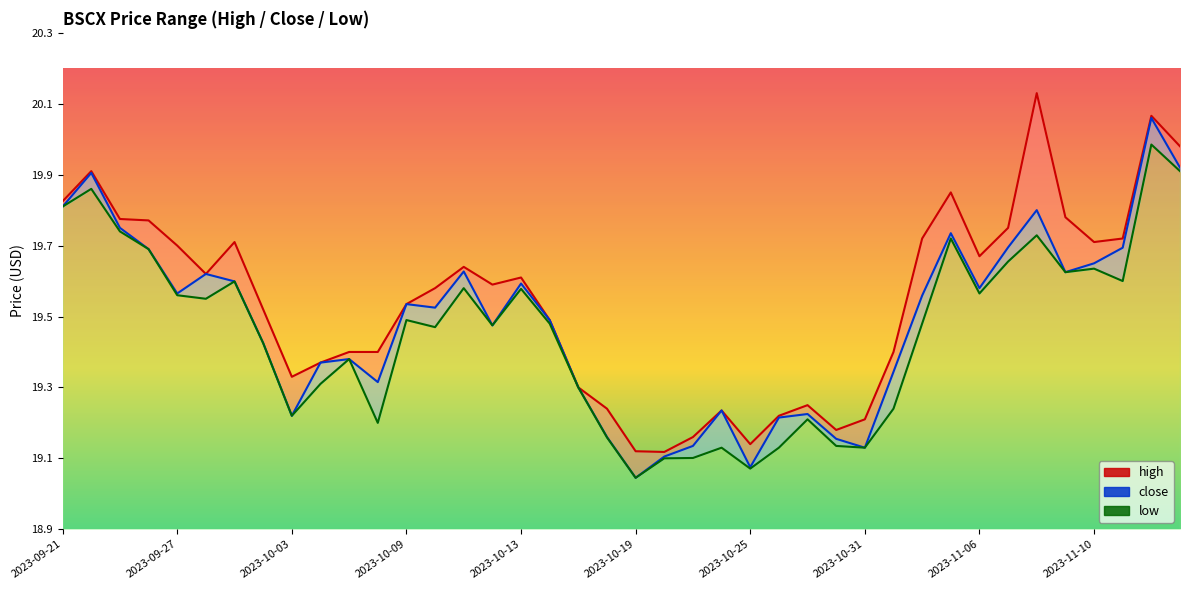

Which series has the widest spread of values?

close